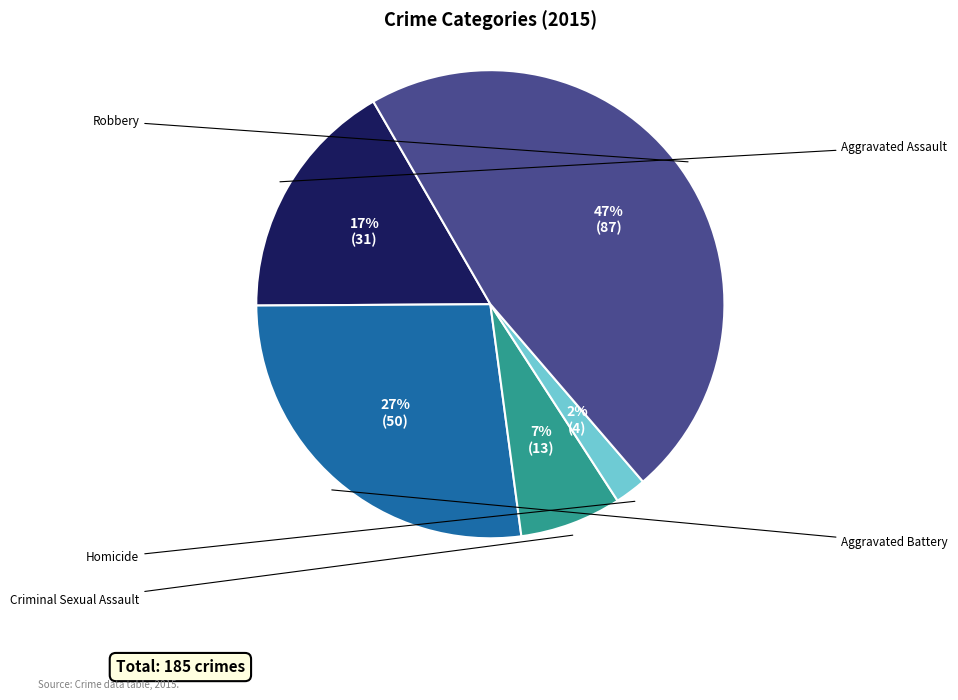

Is there any slice that represents more than half of the pie?

No